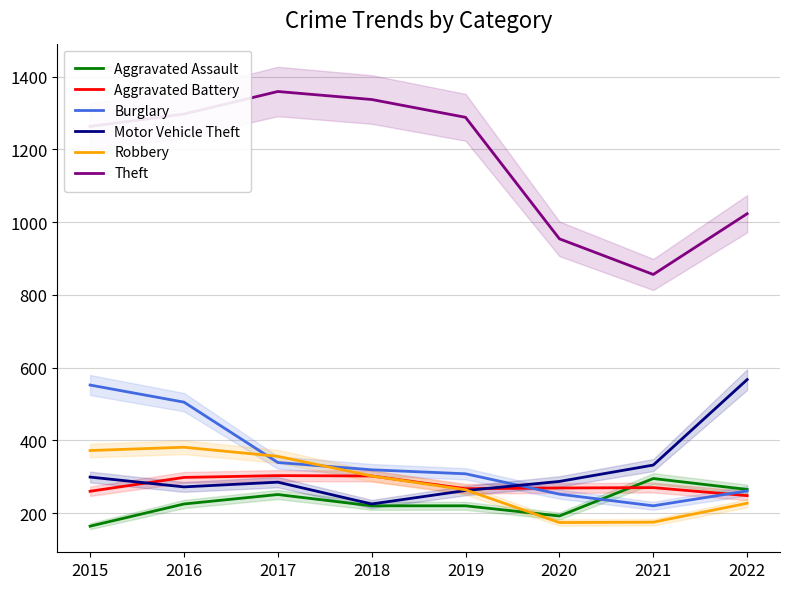

True or false: Theft has a value of 174 at 2021.

False